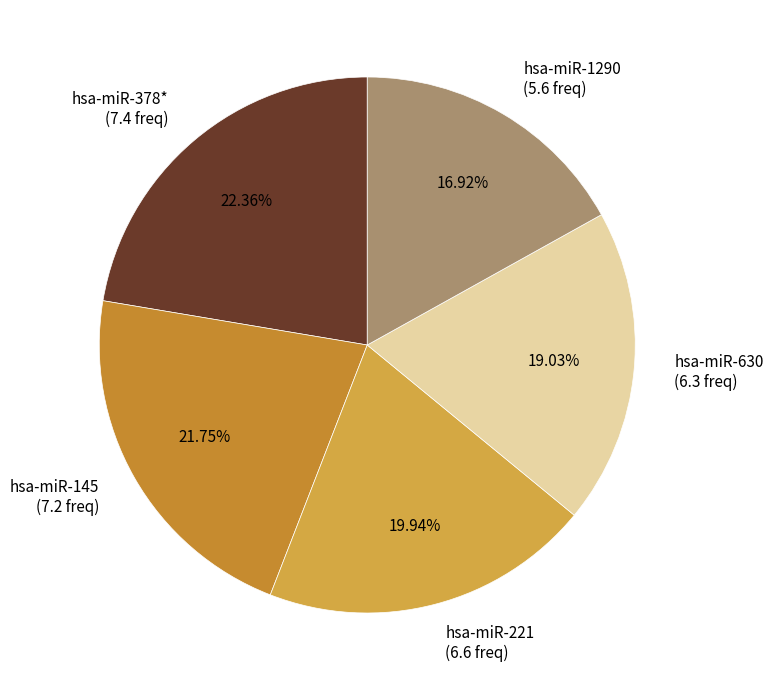

Combined, what portion of the pie is hsa-miR-221 and hsa-miR-378*?

42.3%